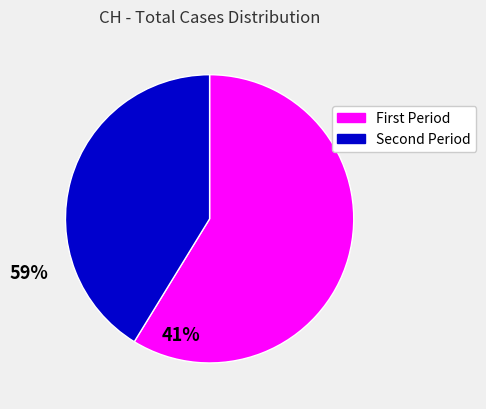

Does any single category account for the majority?

Yes